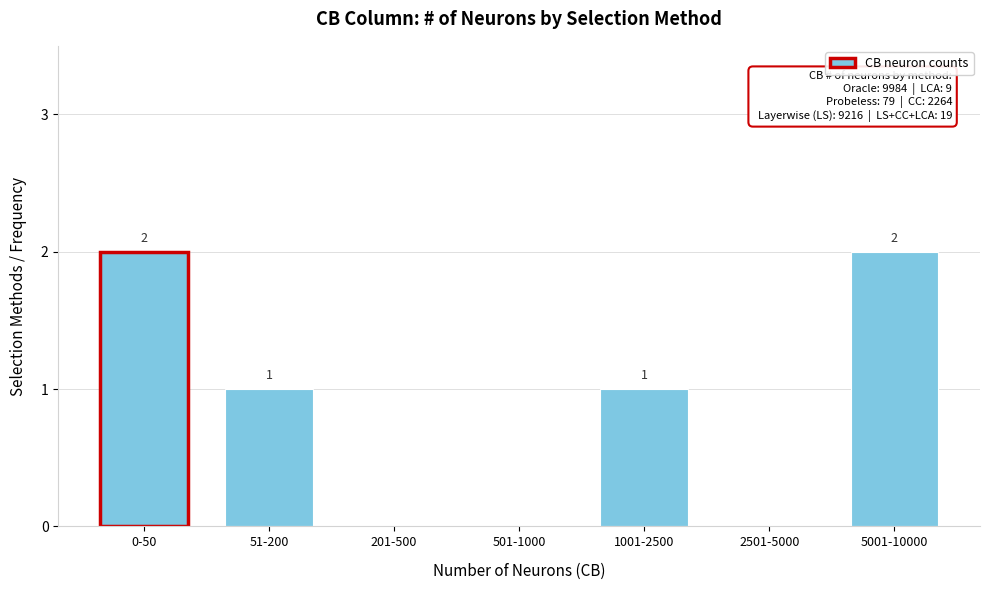

Reading left to right, transcribe all the data shown in this chart.

0-50=2	51-200=1	201-500=0	501-1000=0	1001-2500=1	2501-5000=0	5001-10000=2